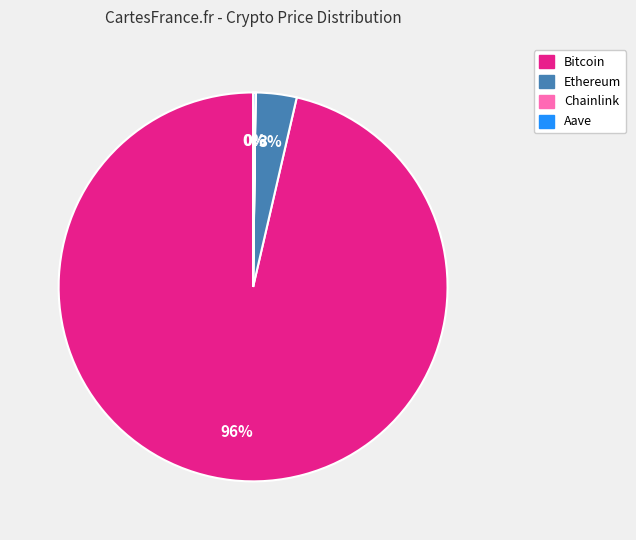

What is the largest slice in the pie chart?

Bitcoin